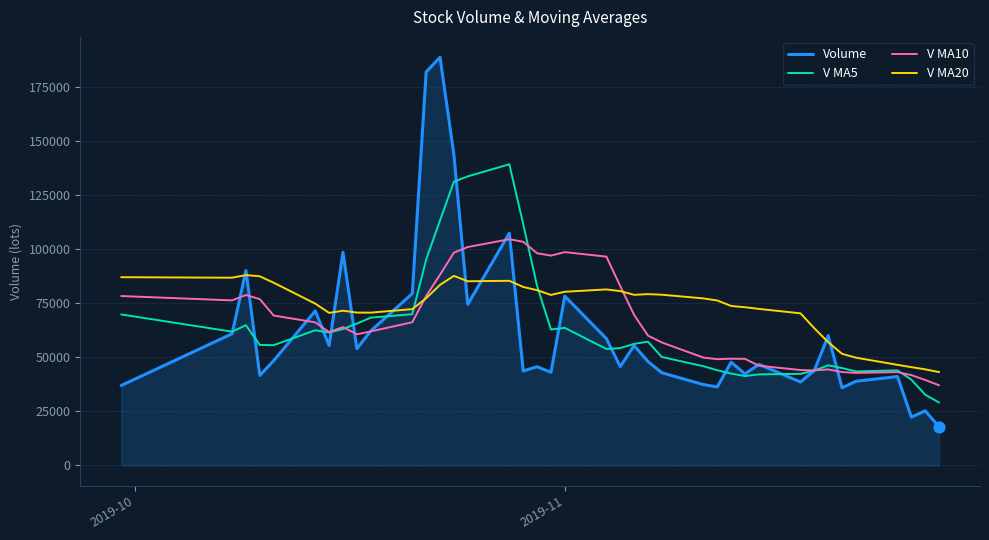

What are all the series names shown in the legend?

Volume, V MA5, V MA10, V MA20